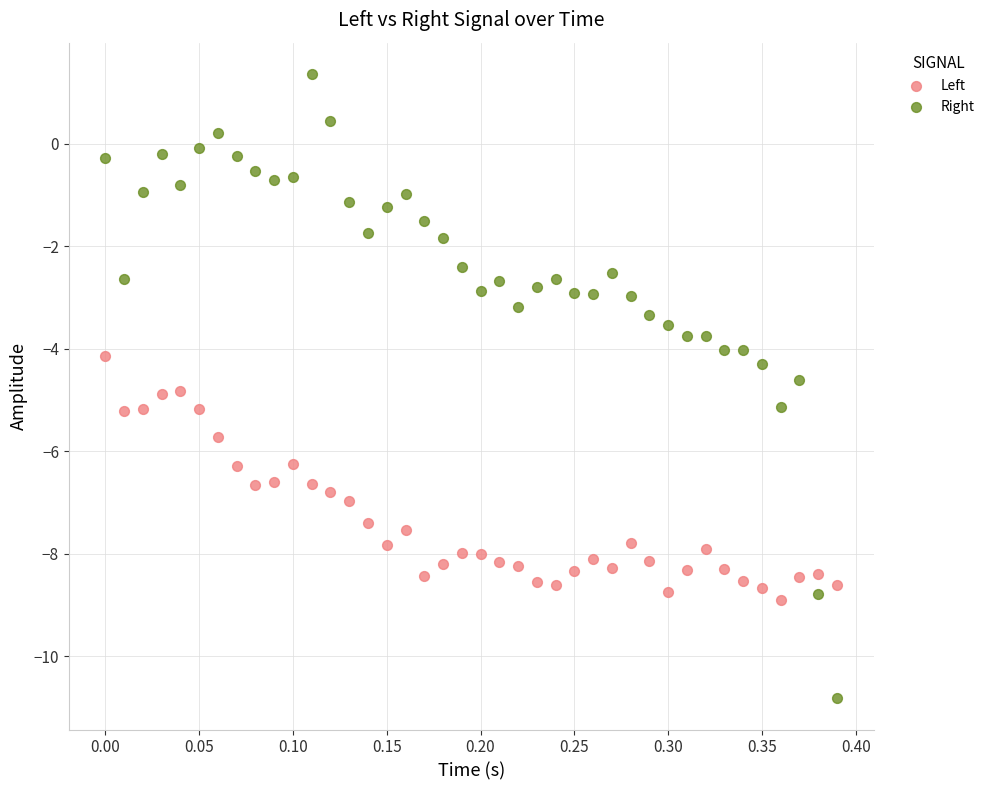

What is the X range (max minus min) for the scatter plot?

0.4